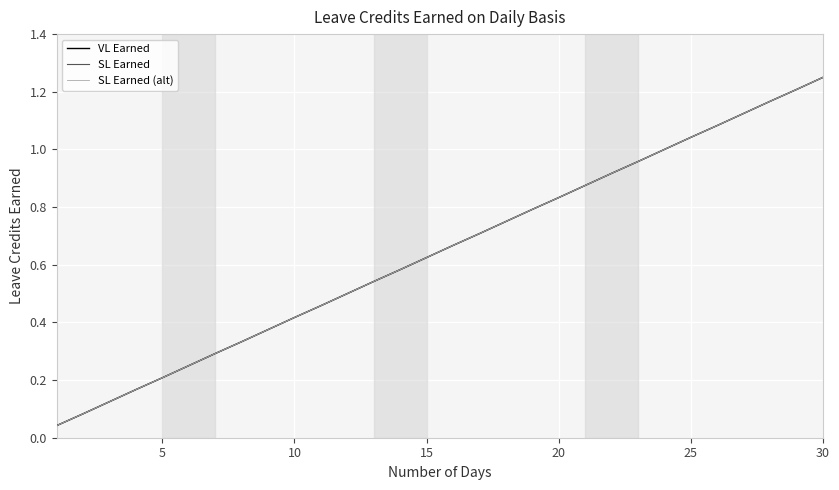

True or false: SL Earned has more than 0 points higher than both neighbors.

False